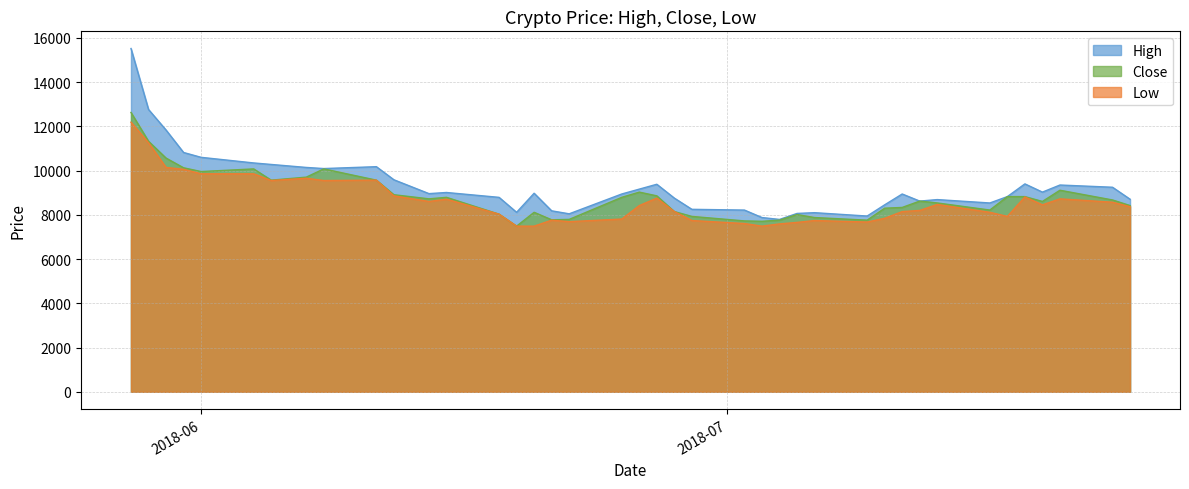

Does the chart have visible grid lines?

Yes